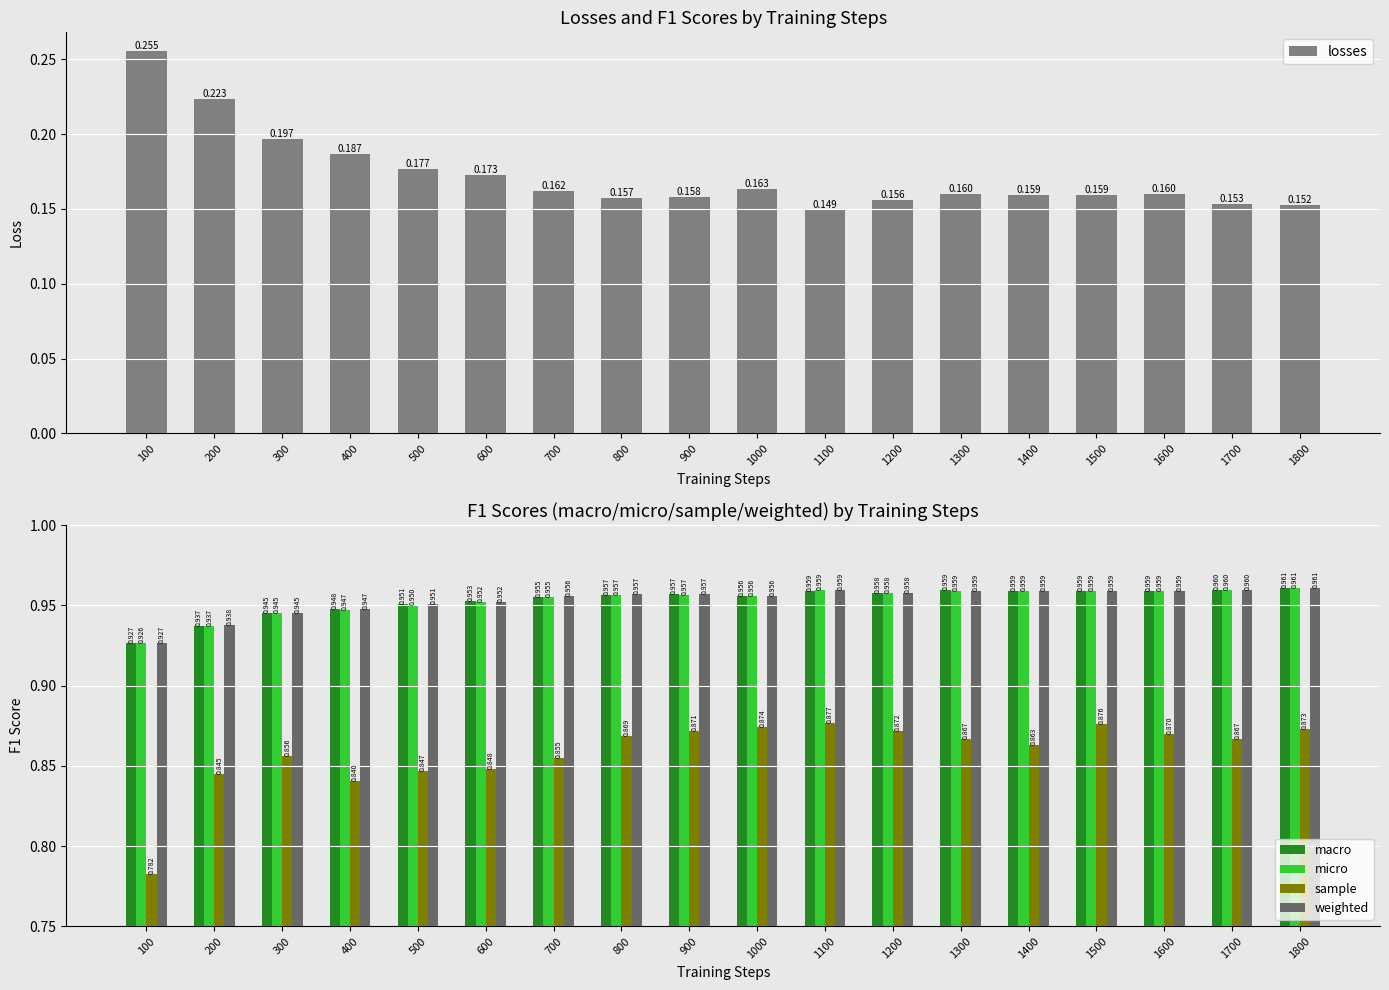

Does the chart contain stacked bars?

No